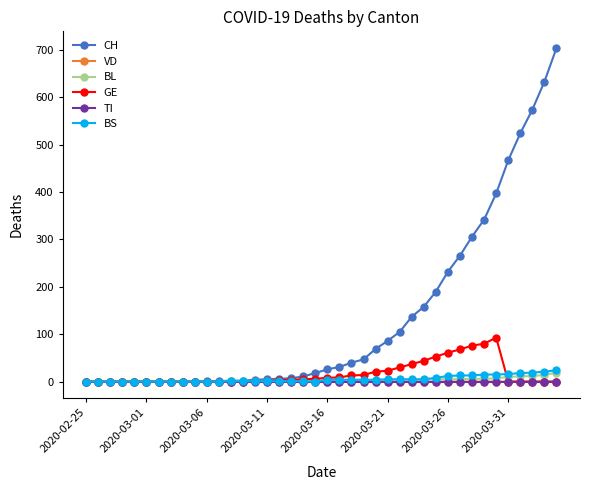

Which series has the largest total across all categories?

CH